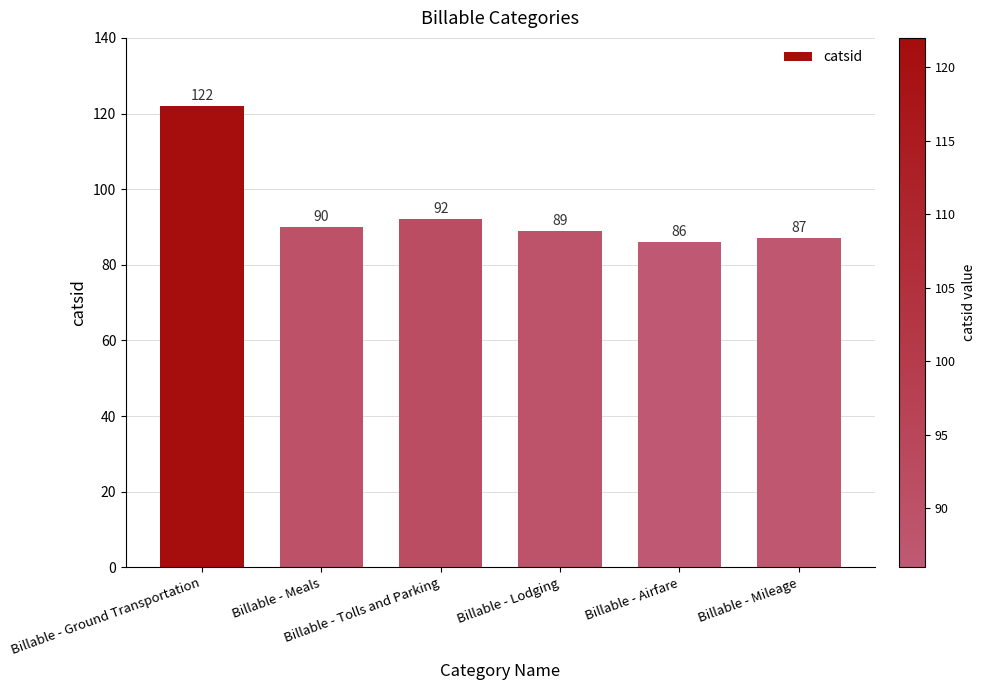

Rank the categories by value from lowest to highest.

Billable - Airfare, Billable - Mileage, Billable - Lodging, Billable - Meals, Billable - Tolls and Parking, Billable - Ground Transportation